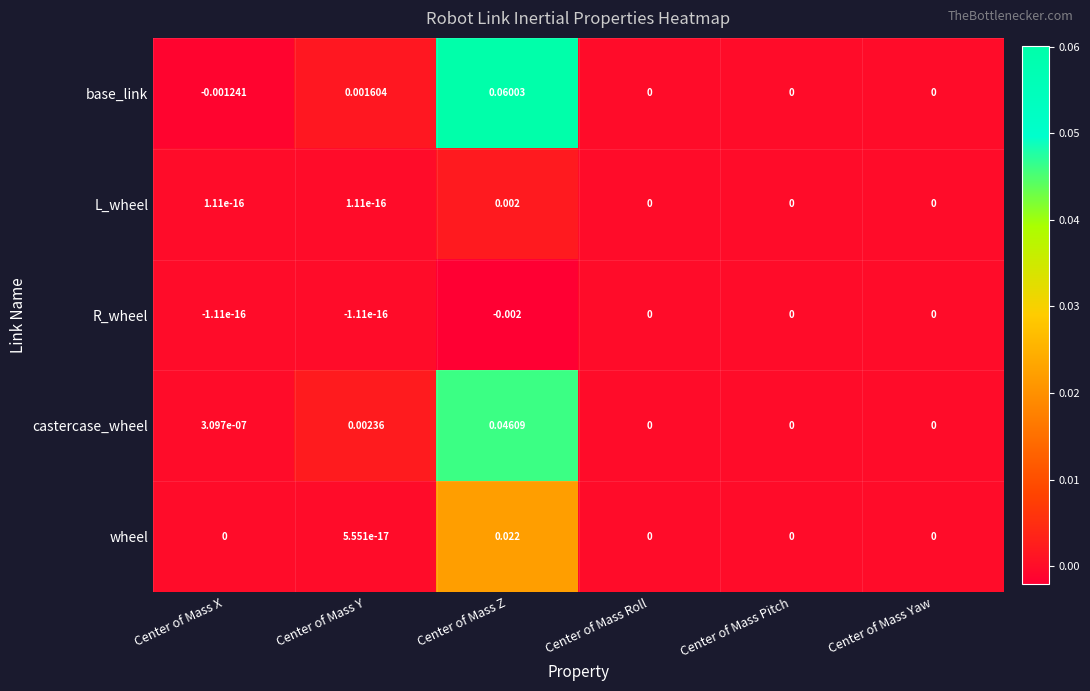

Between Center of Mass X and Center of Mass Pitch, which series saw the biggest shift?

base_link